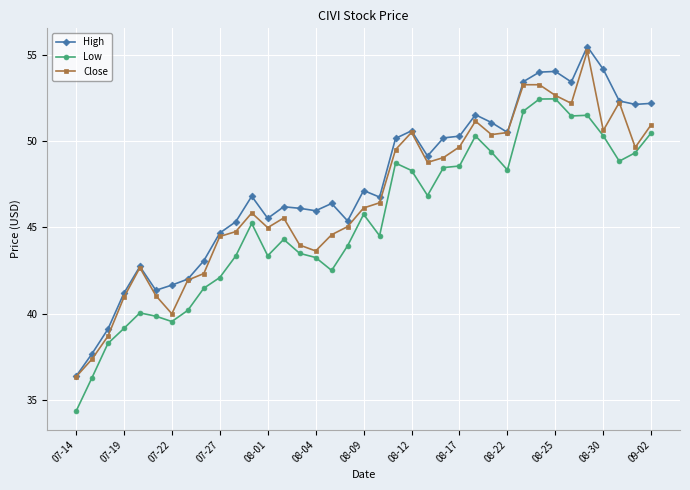

How many values in the Low series exceed 45?

19